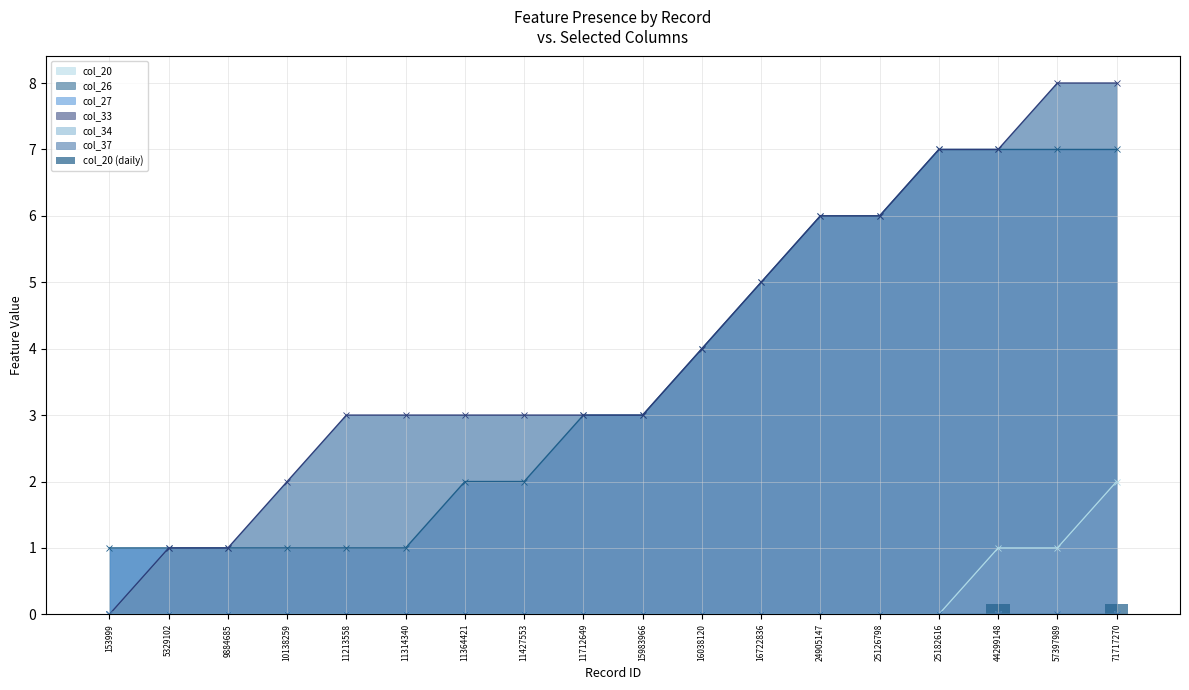

Does the chart contain stacked bars?

No